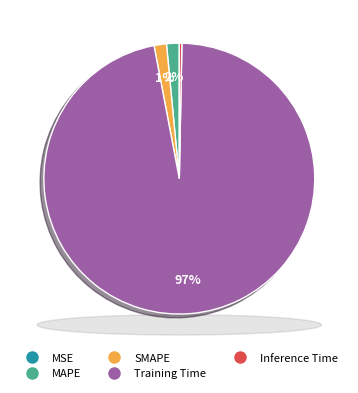

To the nearest percent, what is the difference between the largest and smallest slice percentages?

97%